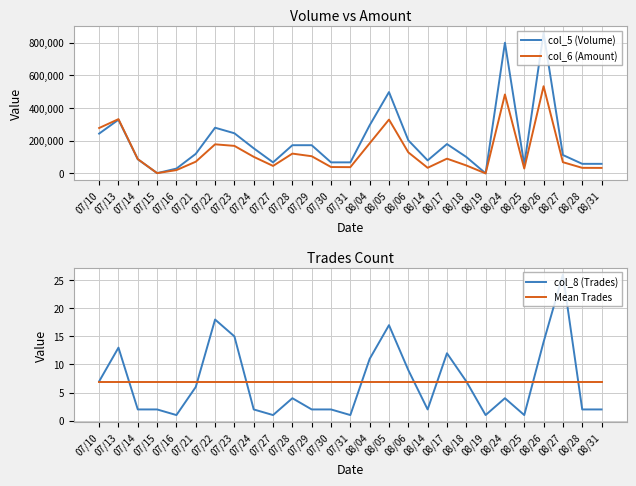

Which series has the widest spread of values?

col_5 (Volume)